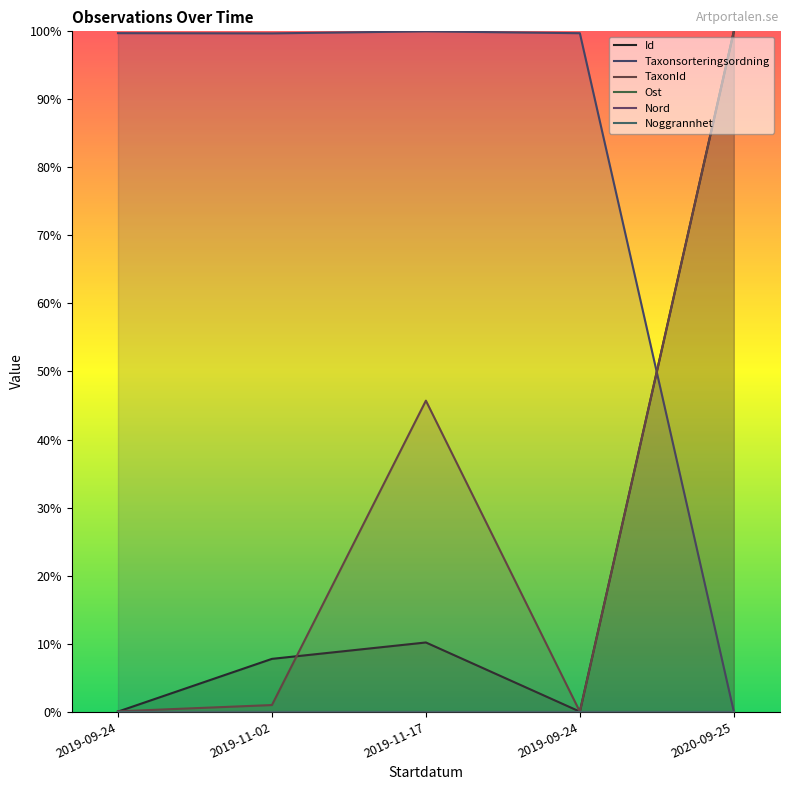

Between 2019-09-24 and 2019-11-02, which series saw the biggest shift?

Id